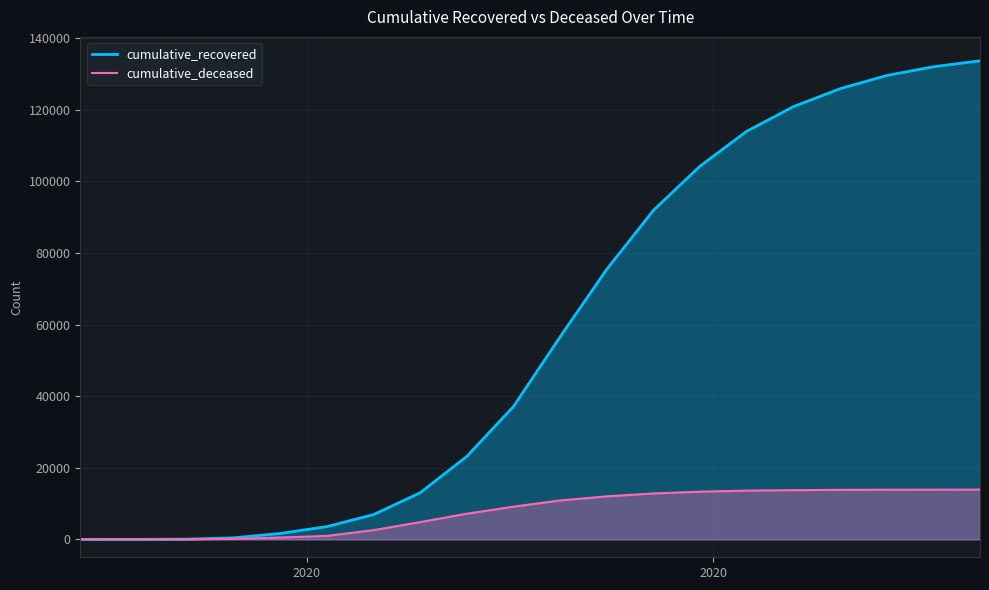

Rank the series by their average value, from lowest to highest.

cumulative_deceased, cumulative_recovered